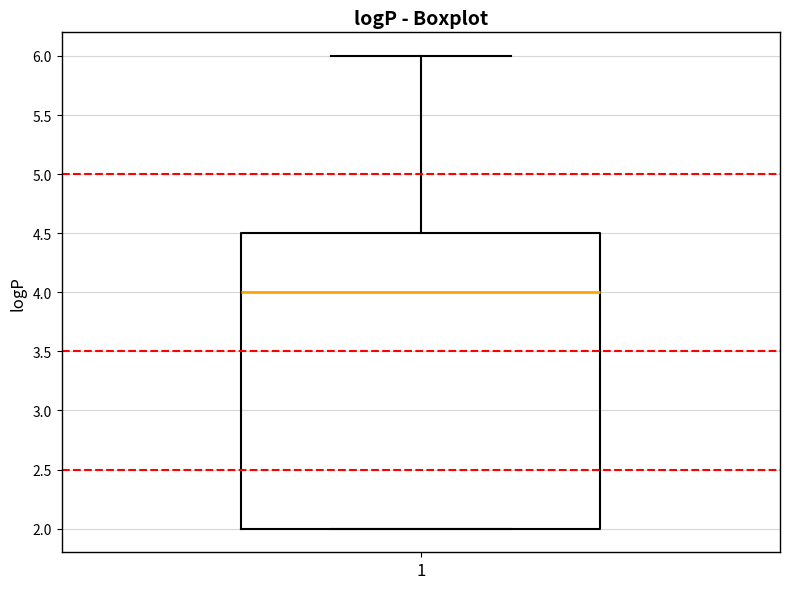

Where is the lower edge of the box at x = 1 on the y-axis? The values are not printed on the chart, so give them approximately, as read against the axis.

2.0